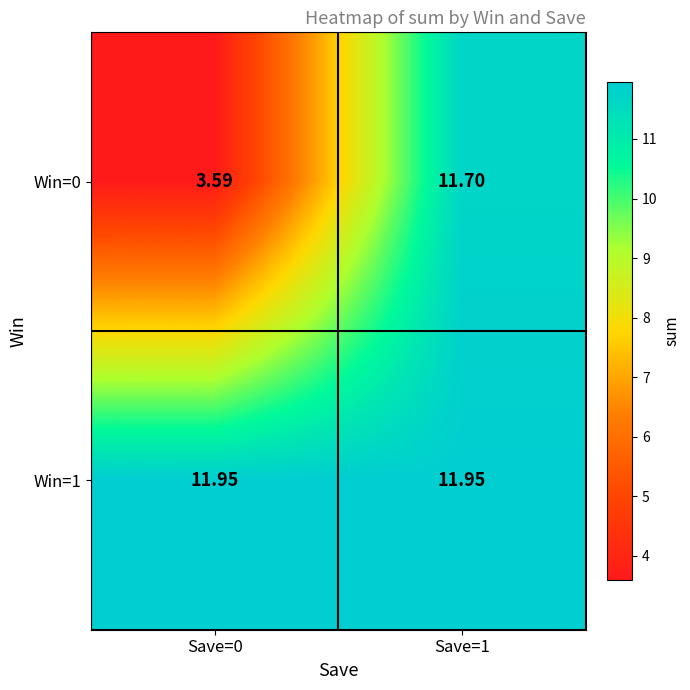

Is the value of Win=0 at Save=0 greater than the value of Win=1 at Save=0?

No